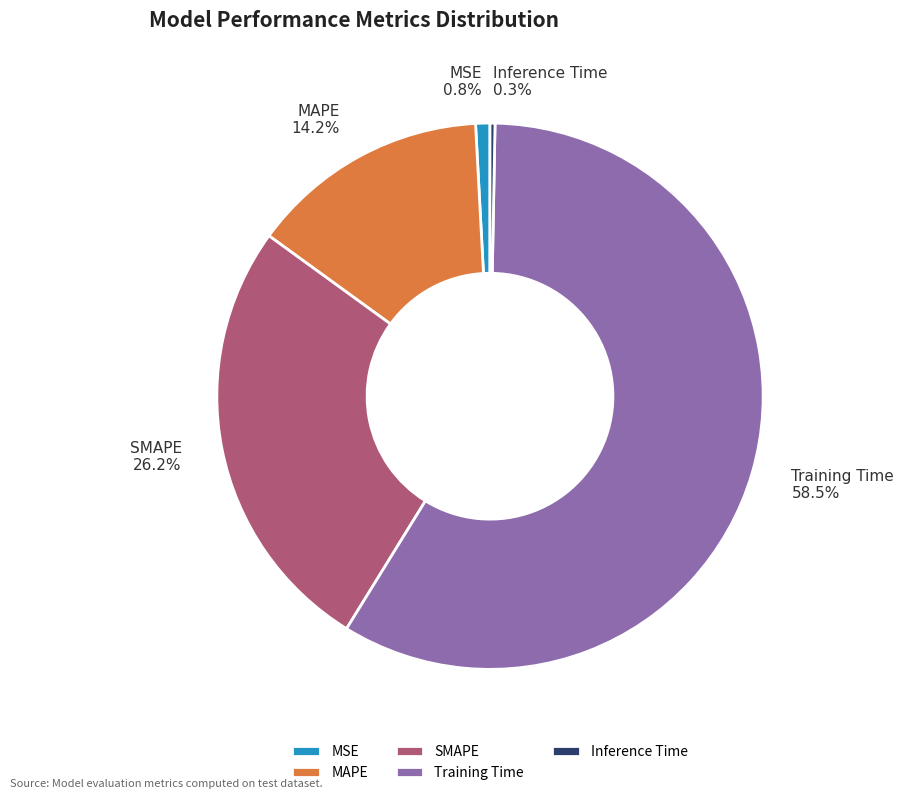

How much of the chart is everything except Training Time?

41.5%